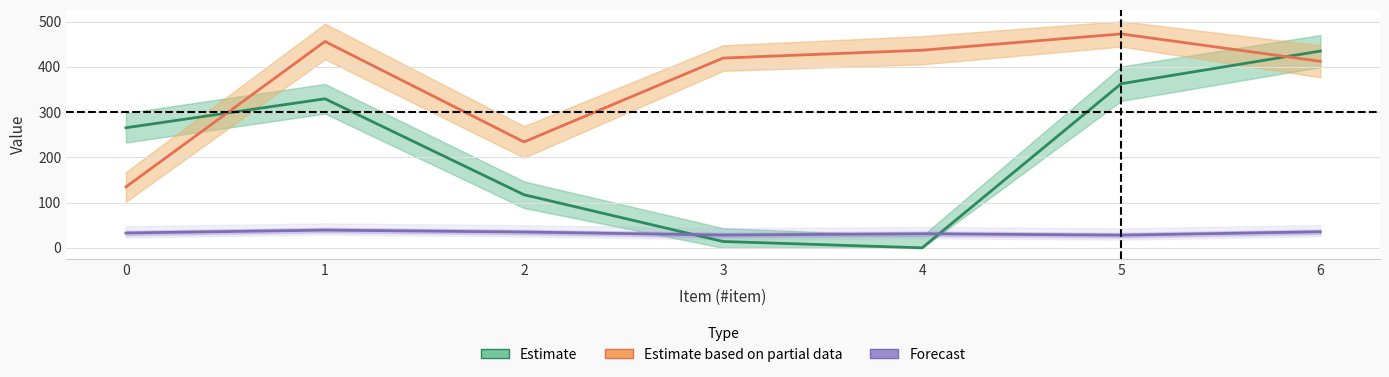

How many lines are shown in the chart?

3